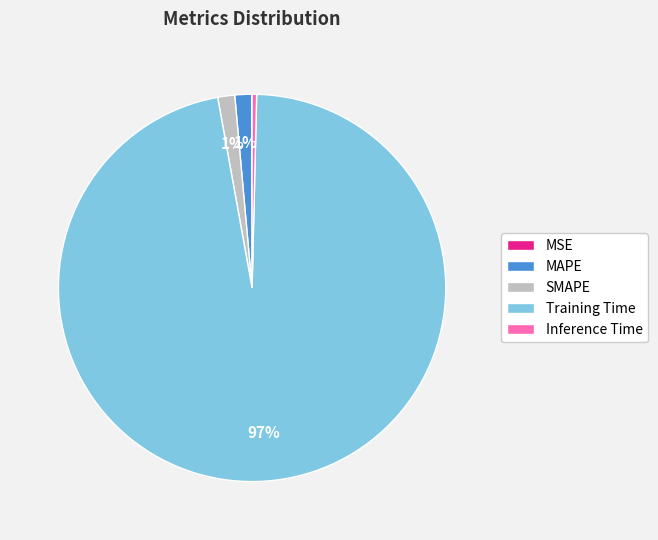

To the nearest percent, what is the average slice percentage?

20%